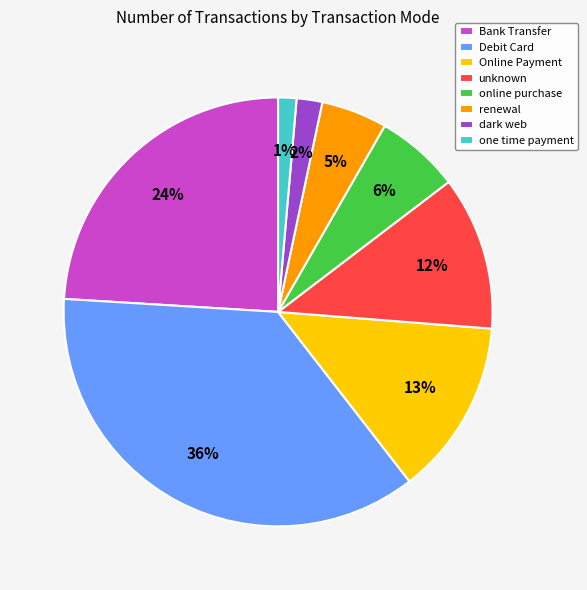

Which has a higher value, Online Payment or dark web?

Online Payment